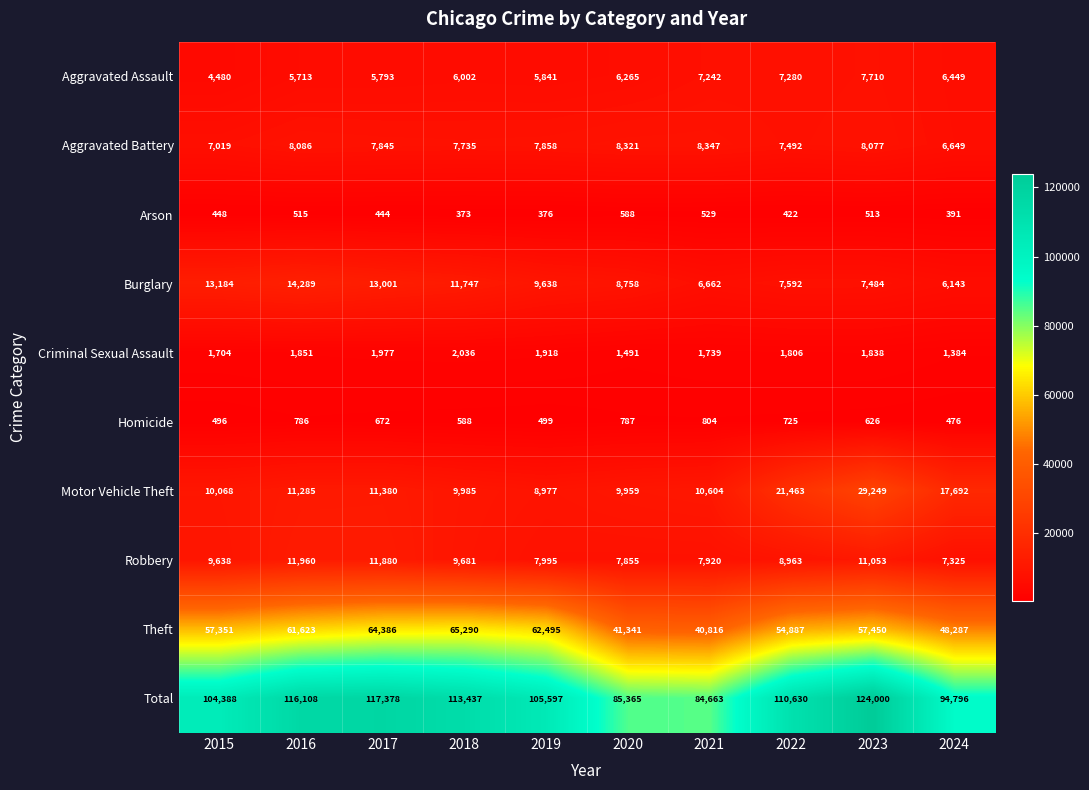

What value does the Homicide series have at 2020?

787